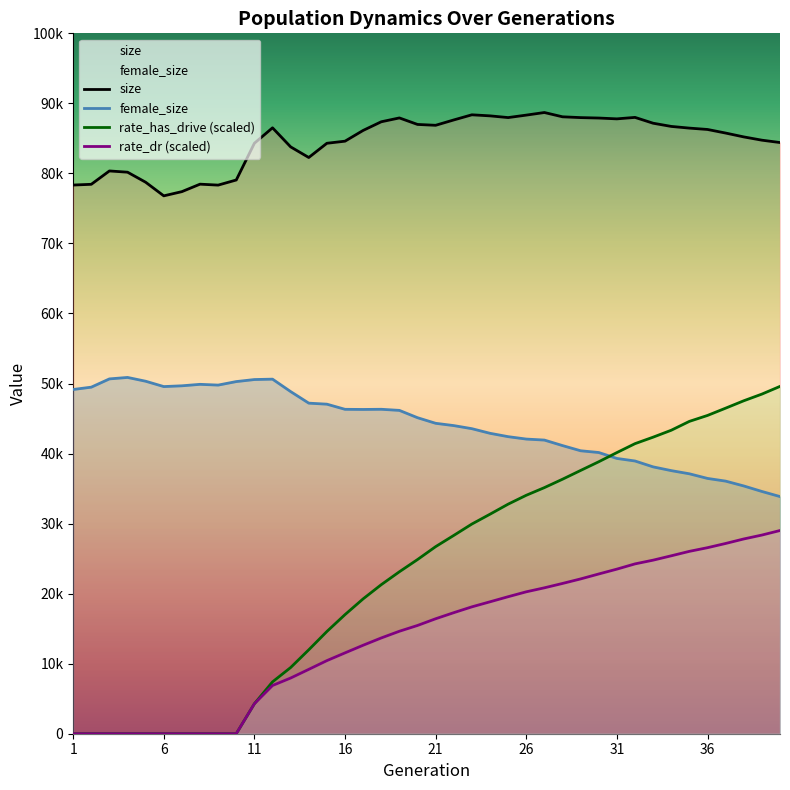

Reading left to right, list all the values displayed in this chart.

size: 1=78338.0	2=78445.0	3=80351.0	4=80175.0	5=78740.0	6=76797.0	7=77398.0	8=78464.0	9=78330.0	10=79060.0	11=84307.0	12=86510.0	13=83788.0	14=82271.0	15=84303.0	16=84602.0	17=86137.0	18=87373.0	19=87921.0	20=86992.0	21=86870.0	22=87633.0	23=88368.0	24=88217.0	25=87972.0	26=88323.0	27=88694.0	28=88083.0	29=87968.0	30=87906.0	31=87788.0	32=87998.0	33=87166.0	34=86709.0	35=86468.0	36=86274.0	37=85762.0	38=85212.0	39=84745.0	40=84408.0
female_size: 1=49149.0	2=49481.0	3=50660.0	4=50870.0	5=50328.0	6=49565.0	7=49675.0	8=49885.0	9=49777.0	10=50279.0	11=50569.0	12=50626.0	13=48850.0	14=47198.0	15=47052.0	16=46318.0	17=46299.0	18=46323.0	19=46165.0	20=45121.0	21=44322.0	22=43994.0	23=43552.0	24=42894.0	25=42414.0	26=42070.0	27=41927.0	28=41140.0	29=40400.0	30=40150.0	31=39305.0	32=38939.0	33=38100.0	34=37565.0	35=37112.0	36=36451.0	37=36066.0	38=35376.0	39=34590.0	40=33861.0
rate_dr: 1=0.0	2=0.0	3=0.0	4=0.0	5=0.0	6=0.0	7=0.0	8=0.0	9=0.0	10=0.0	11=4280.7	12=6884.2	13=7949.7	14=9188.6	15=10437.4	16=11542.1	17=12632.2	18=13673.2	19=14630.3	20=15456.6	21=16413.2	22=17282.3	23=18114.9	24=18835.3	25=19561.4	26=20261.1	27=20831.7	28=21454.8	29=22102.6	30=22808.0	31=23499.7	32=24248.2	33=24781.0	34=25402.5	35=26038.6	36=26561.2	37=27163.7	38=27807.0	39=28363.6	40=29011.5
rate_has_drive: 1=0.0	2=0.0	3=0.0	4=0.0	5=0.0	6=0.0	7=0.0	8=0.0	9=0.0	10=0.0	11=4280.7	12=7403.7	13=9449.9	14=11982.0	15=14595.8	16=17005.9	17=19255.5	18=21280.3	19=23123.5	20=24866.5	21=26710.4	22=28311.7	23=29939.2	24=31342.7	25=32777.1	26=34044.3	27=35138.2	28=36336.6	29=37589.8	30=38833.0	31=40141.0	32=41415.0	33=42342.9	34=43330.2	35=44596.4	36=45442.4	37=46482.5	38=47537.4	39=48490.4	40=49590.6